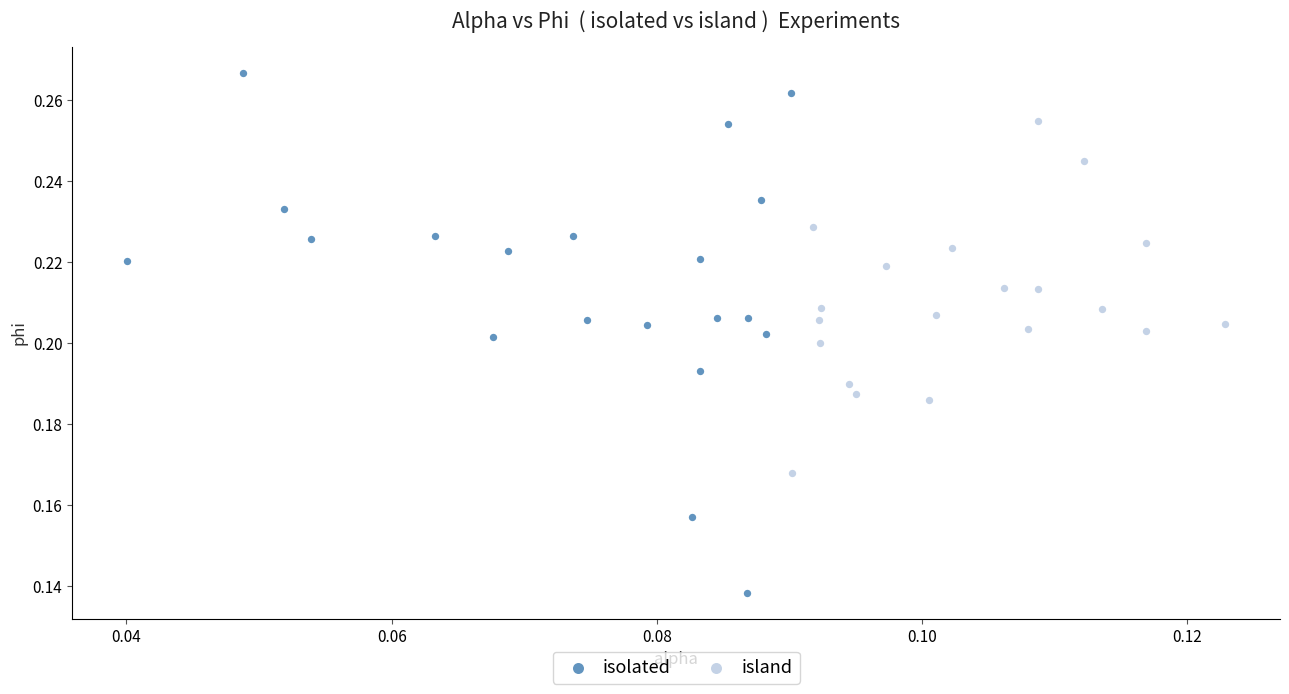

Which series has the widest spread of Y values?

isolated